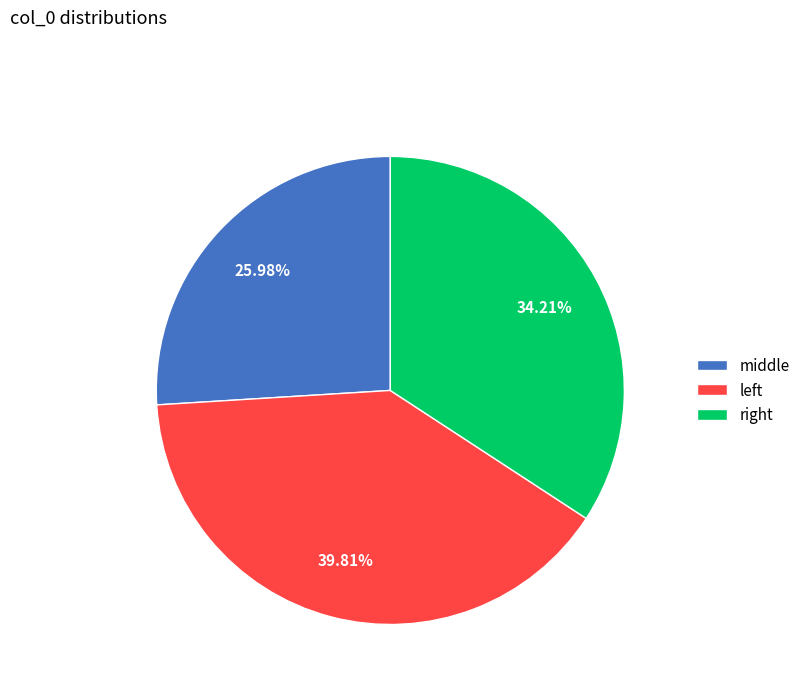

Count the number of slices in the pie.

3